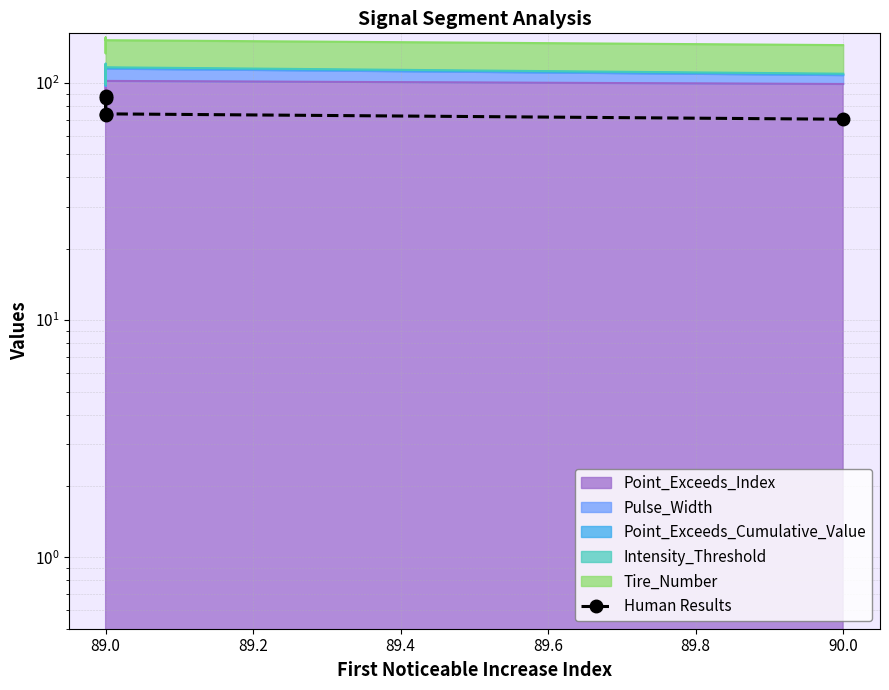

Does the chart have visible grid lines?

Yes